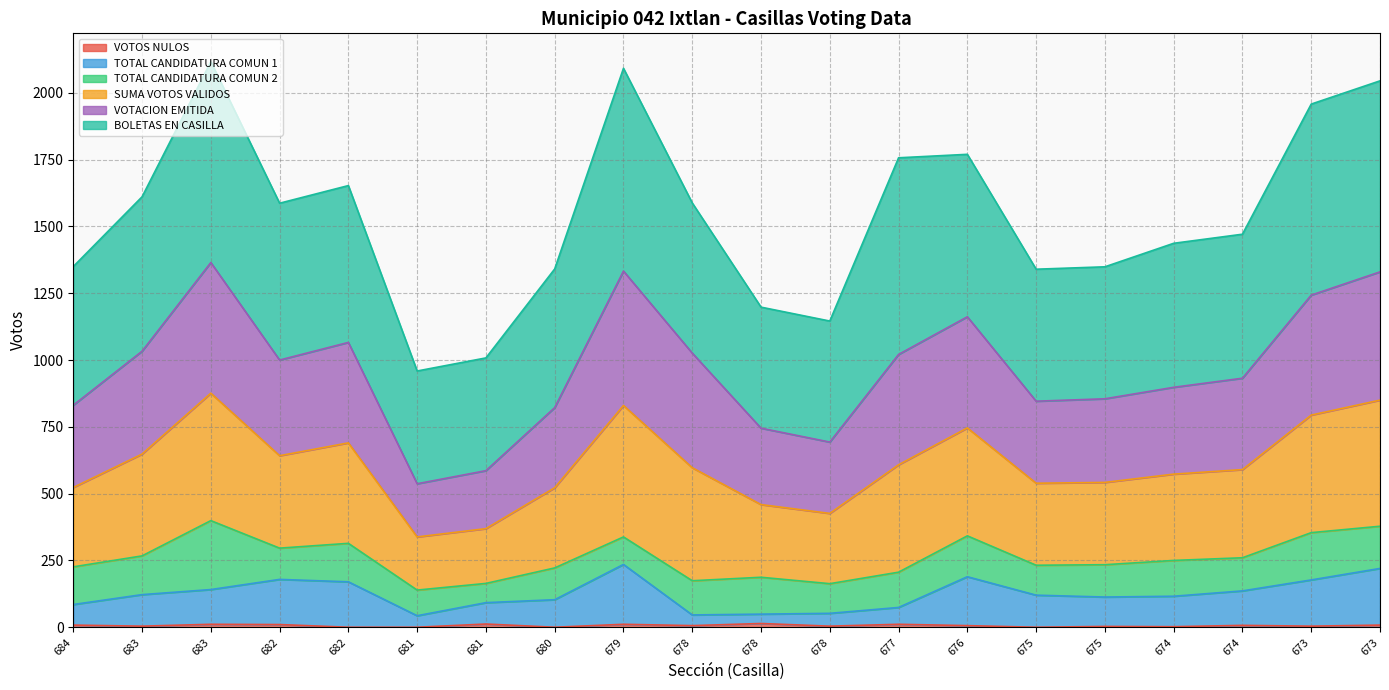

Does the chart display data point markers on the line(s)?

No